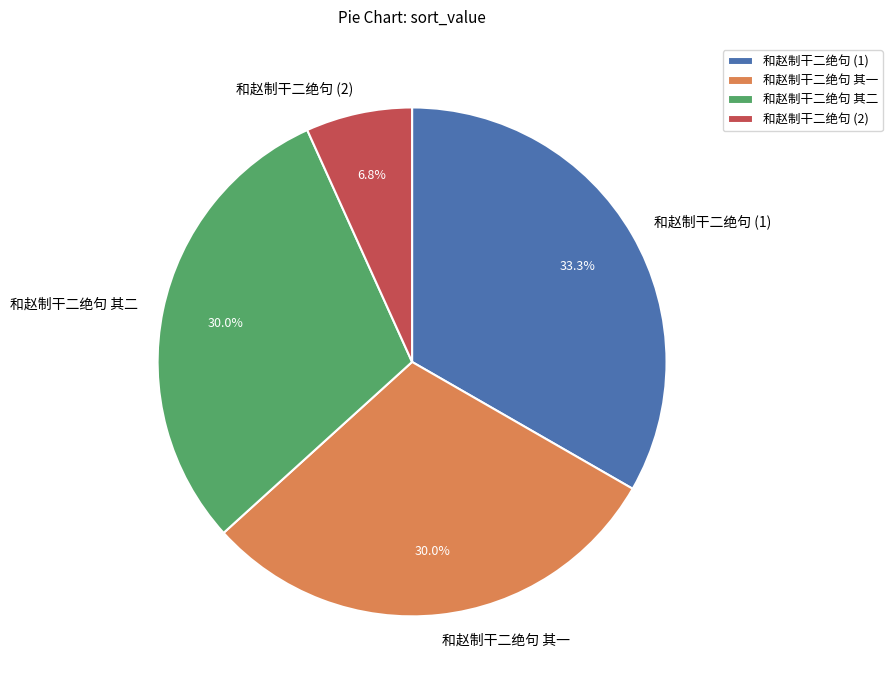

What is the ratio of the value at 和赵制干二绝句 其一 to the value at 和赵制干二绝句 (2)?

4.4